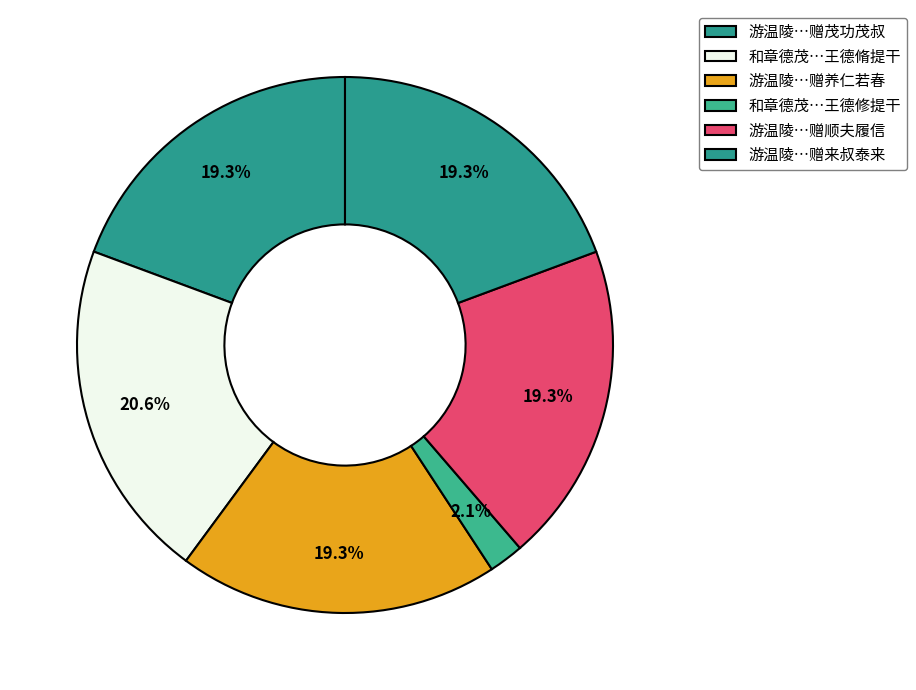

How many segments does this pie chart have?

6